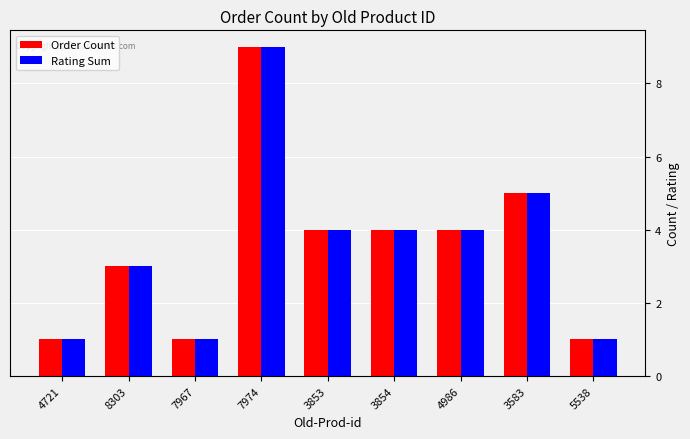

What position from the right is 4986?

3